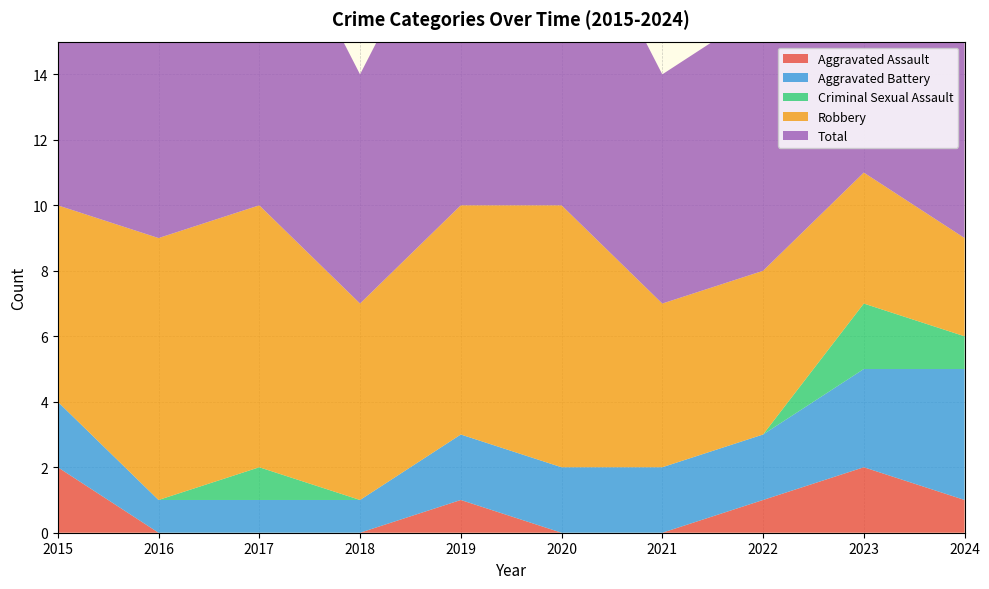

Reading left to right, list all the values displayed in this chart.

Aggravated Assault: 2	0	0	0	1	0	0	1	2	1
Aggravated Battery: 2	1	1	1	2	2	2	2	3	4
Criminal Sexual Assault: 0	0	1	0	0	0	0	0	2	1
Robbery: 6	8	8	6	7	8	5	5	4	3
Total: 10	9	10	7	10	10	7	8	11	9